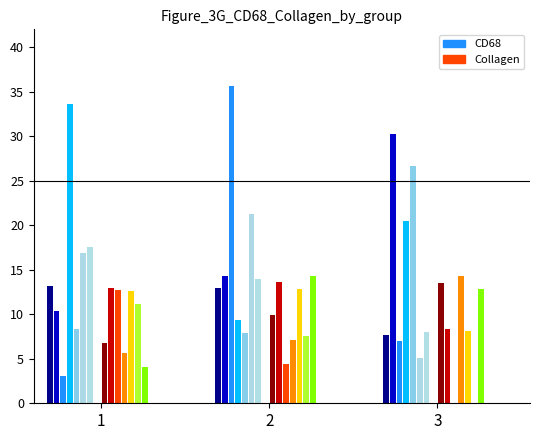

Rank the series at 9 from highest to lowest value.

CD68, Collagen